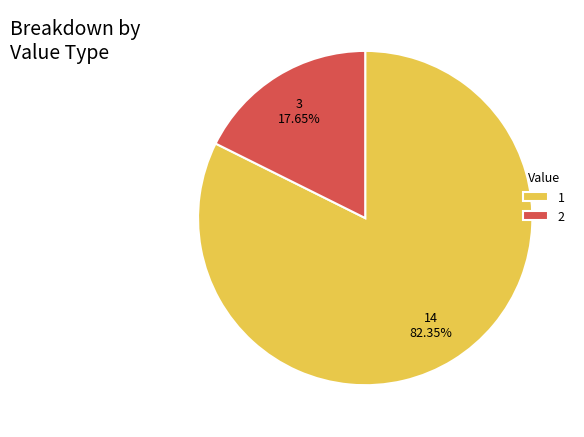

How many segments does this pie chart have?

2